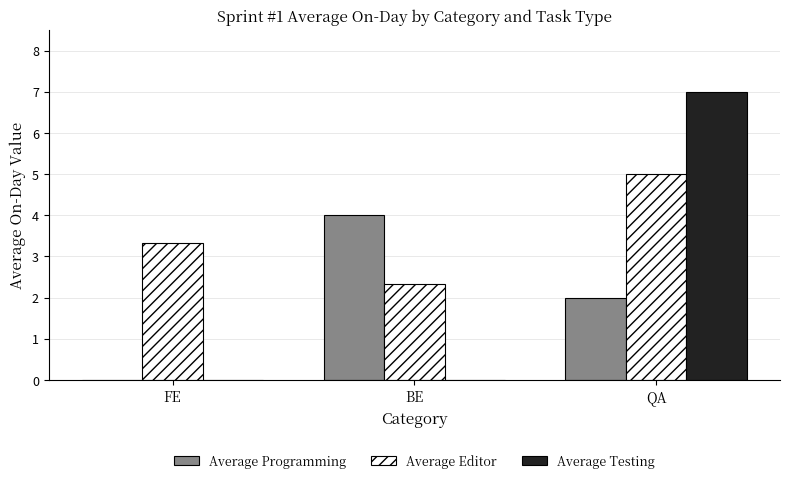

The value of Average Programming at QA is 2.0. True or false?

True